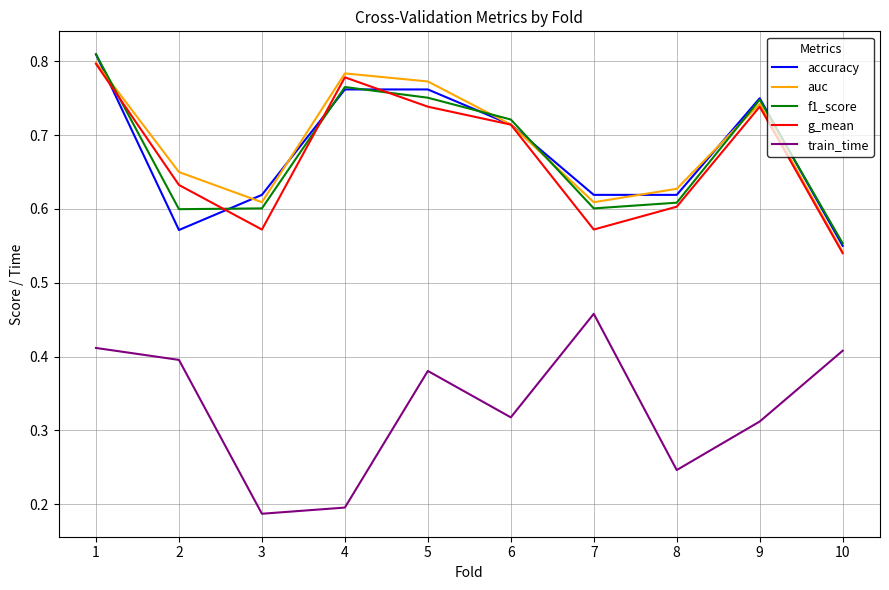

True or false: f1_score has a value of 0.6 at 3.

True